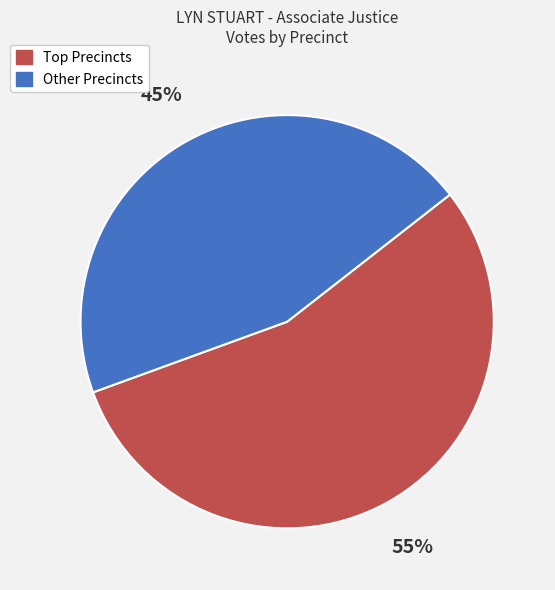

Is there a majority slice in this chart?

Yes